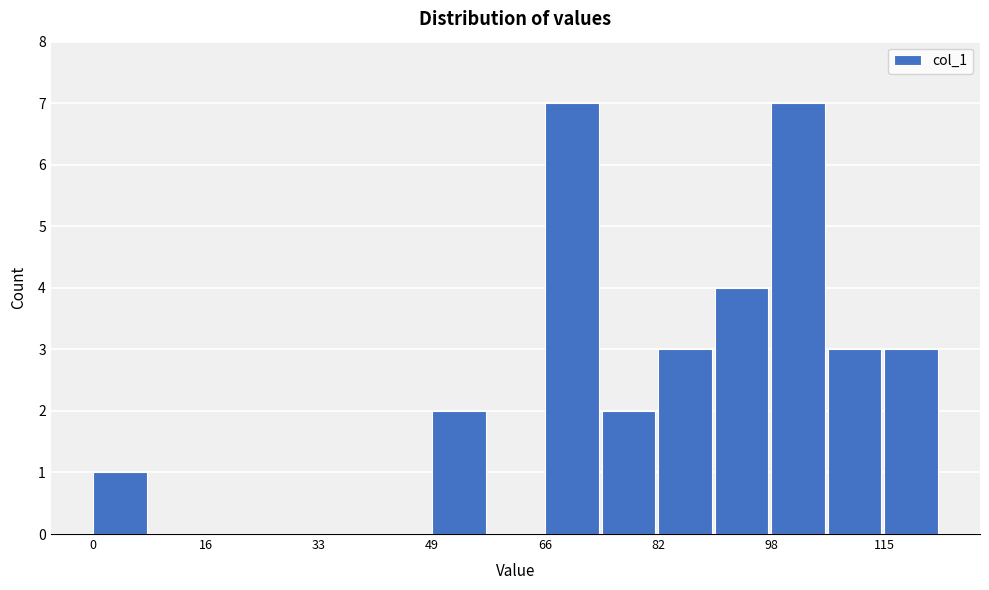

Reading left to right, list every bar in this chart as the range it spans on the x-axis followed by its height. Neither the bar edges nor the heights are printed on the chart, so give them approximately, as read against the axes.

0.0 to 8.2: 1
8.2 to 16.4: 0
16.4 to 24.6: 0
24.6 to 32.8: 0
32.8 to 41.0: 0
41.0 to 49.2: 0
49.2 to 57.4: 2
57.4 to 65.6: 0
65.6 to 73.8: 7
73.8 to 82.0: 2
82.0 to 90.2: 3
90.2 to 98.4: 4
98.4 to 106.6: 7
106.6 to 114.8: 3
114.8 to 123.0: 3